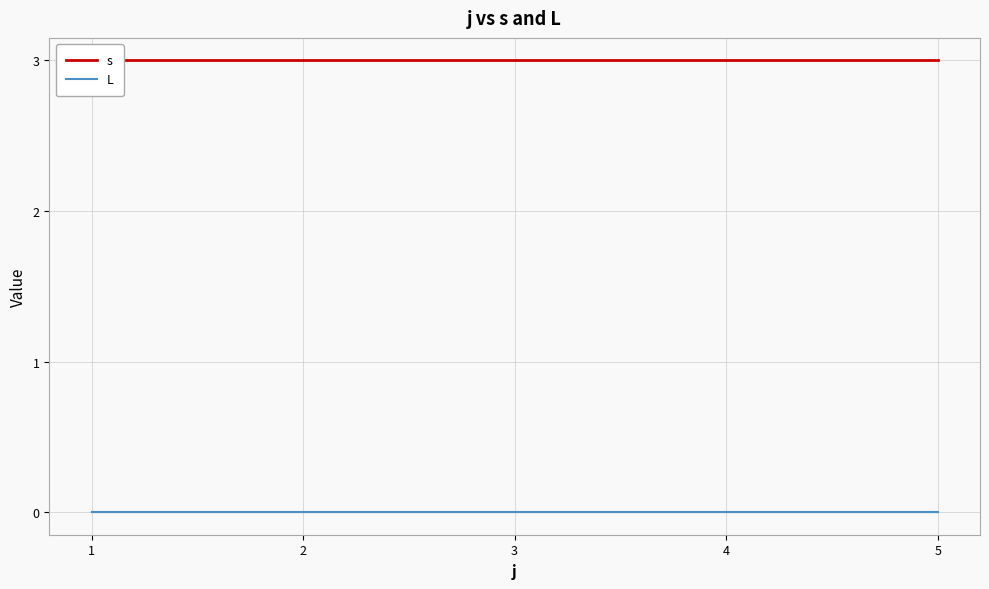

Is this an area chart (filled region under the line)?

No